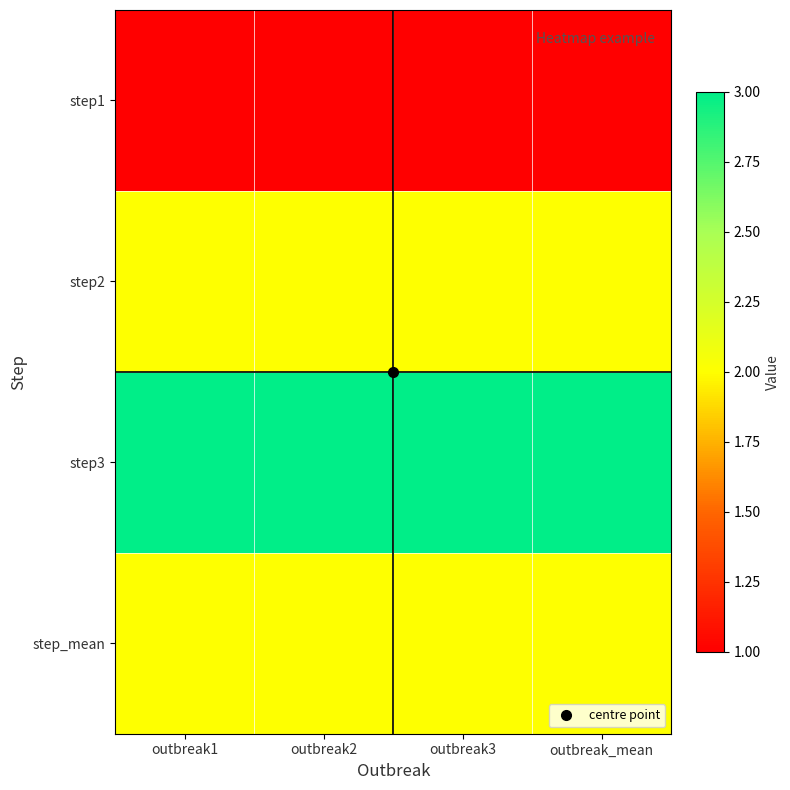

Reading left to right, extract all data points from this chart.

step1: outbreak1=1	outbreak2=1	outbreak3=1	outbreak_mean=1
step2: outbreak1=2	outbreak2=2	outbreak3=2	outbreak_mean=2
step3: outbreak1=3	outbreak2=3	outbreak3=3	outbreak_mean=3
step_mean: outbreak1=2	outbreak2=2	outbreak3=2	outbreak_mean=2